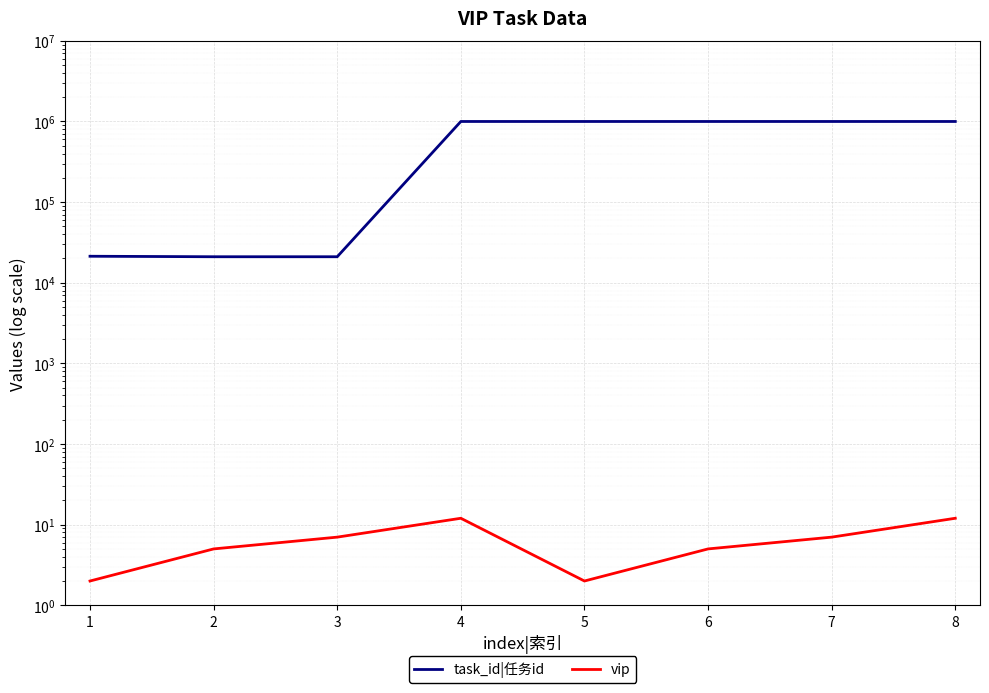

Reading right to left, list all the values displayed in this chart.

task_id|任务id: 1000156	1000155	1000154	1000153	1000152	21017	21016	21314
vip: 12	7	5	2	12	7	5	2